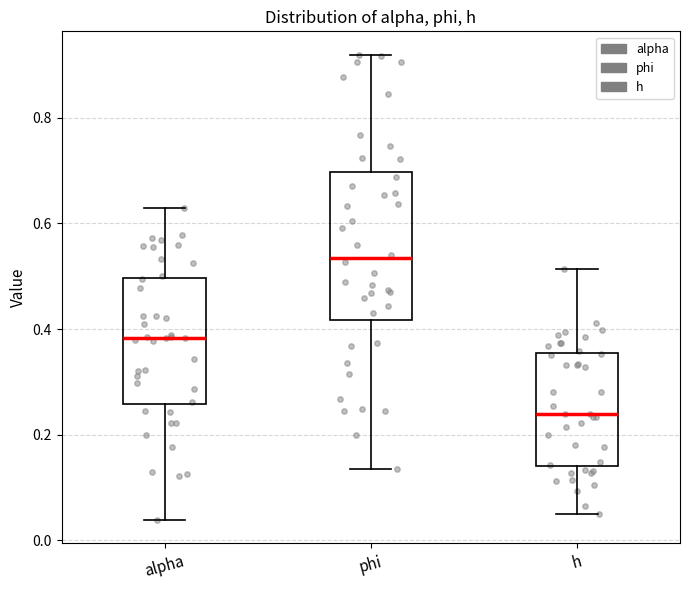

Which box has the lowest median line?

h